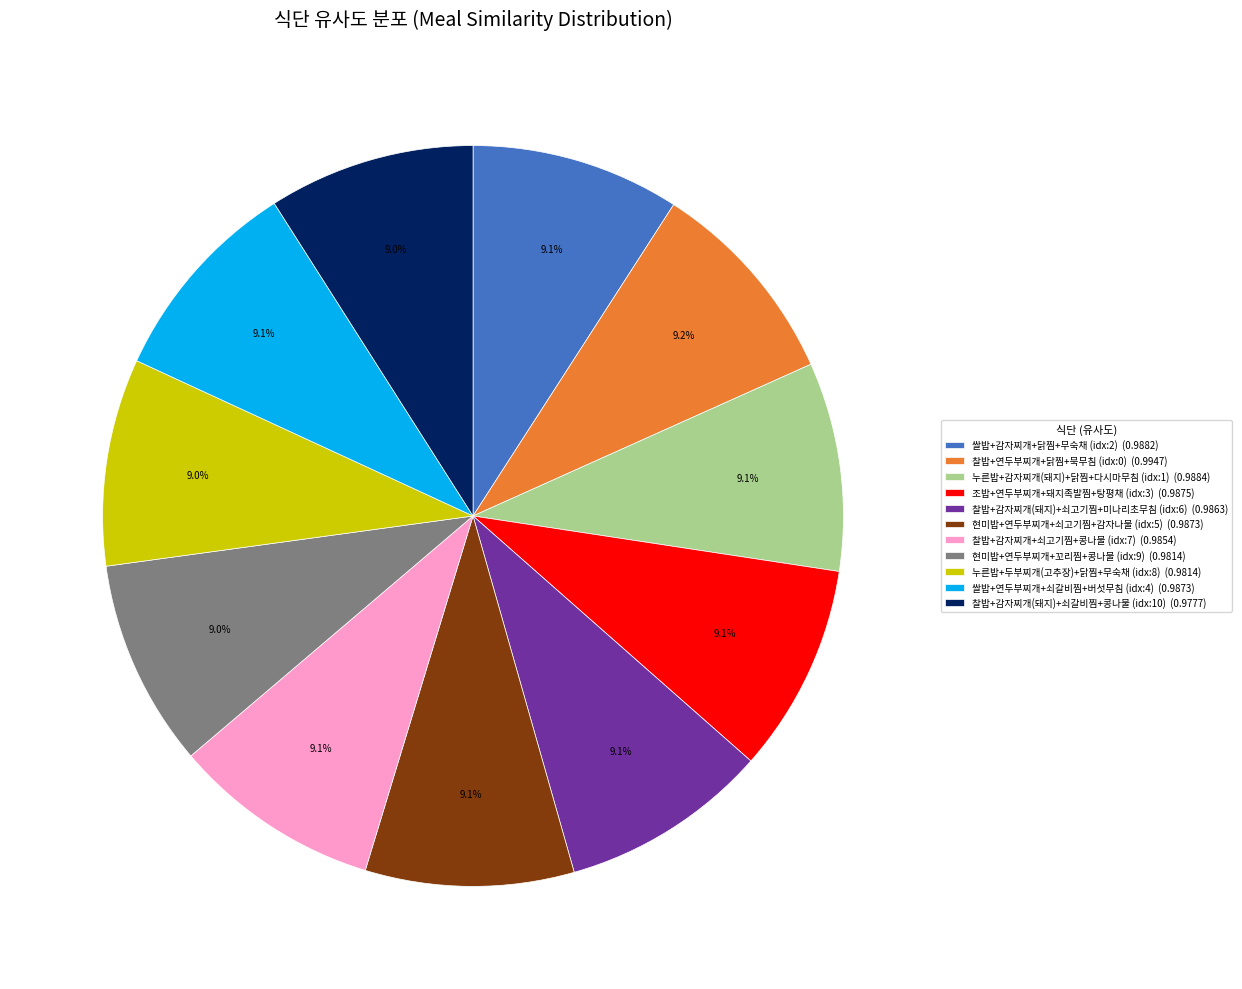

Count the number of slices in the pie.

11